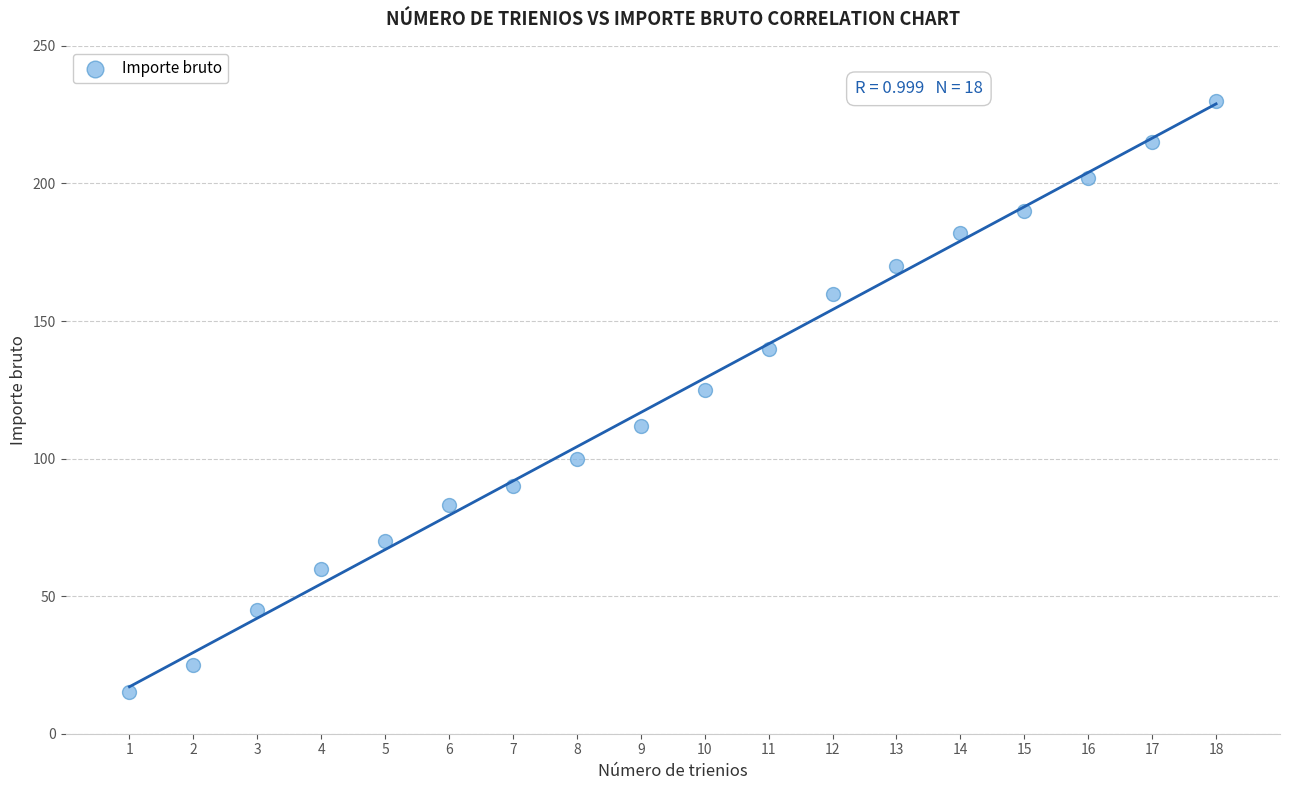

What Y value in the scatter plot is closest to 122?

125